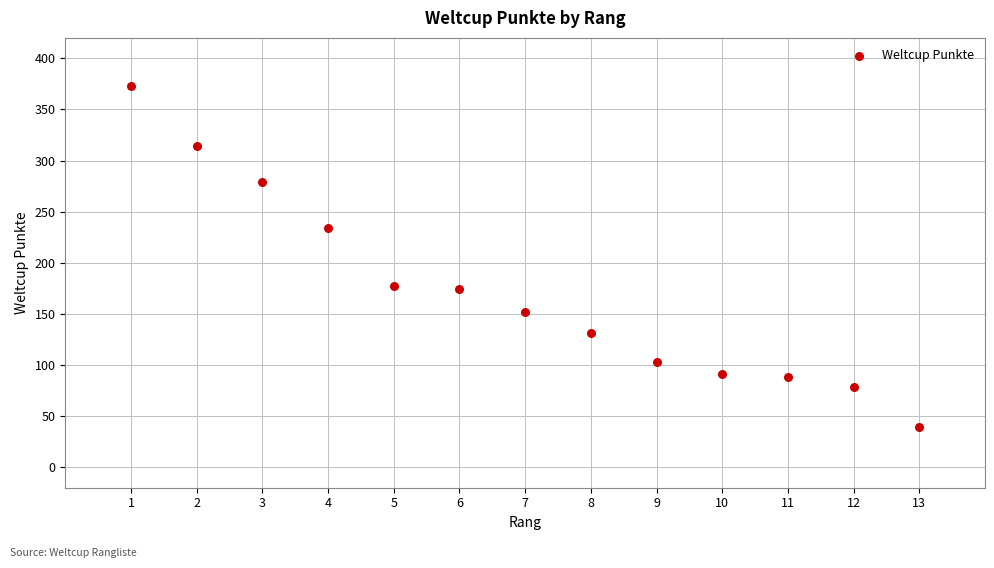

What is the range of X values (max minus min)?

12